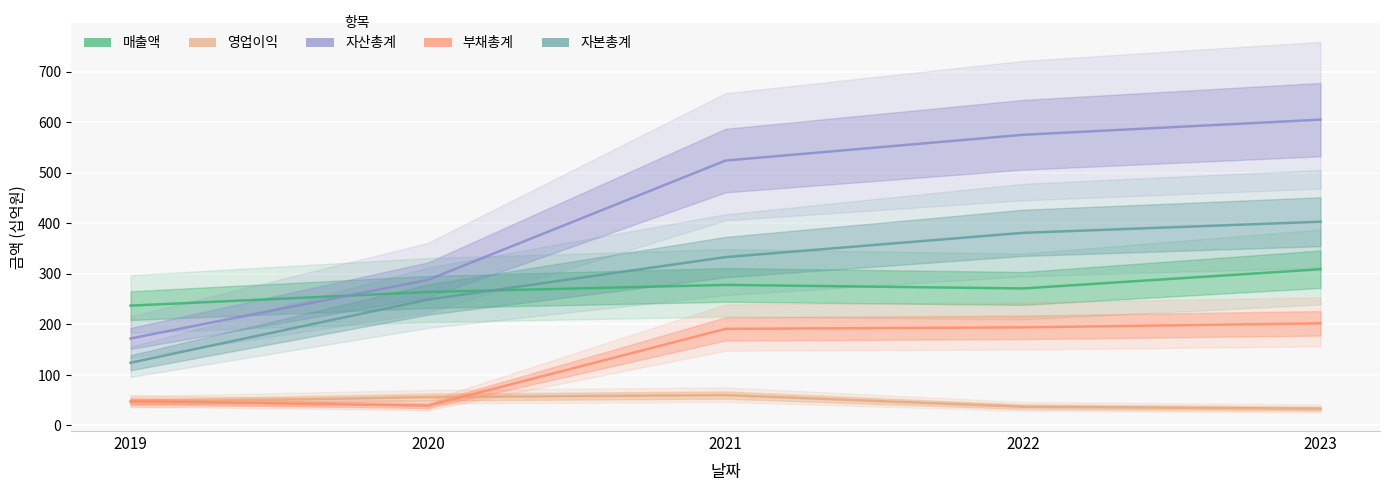

What is the difference between the second highest and second lowest values in the 매출액 series?

14